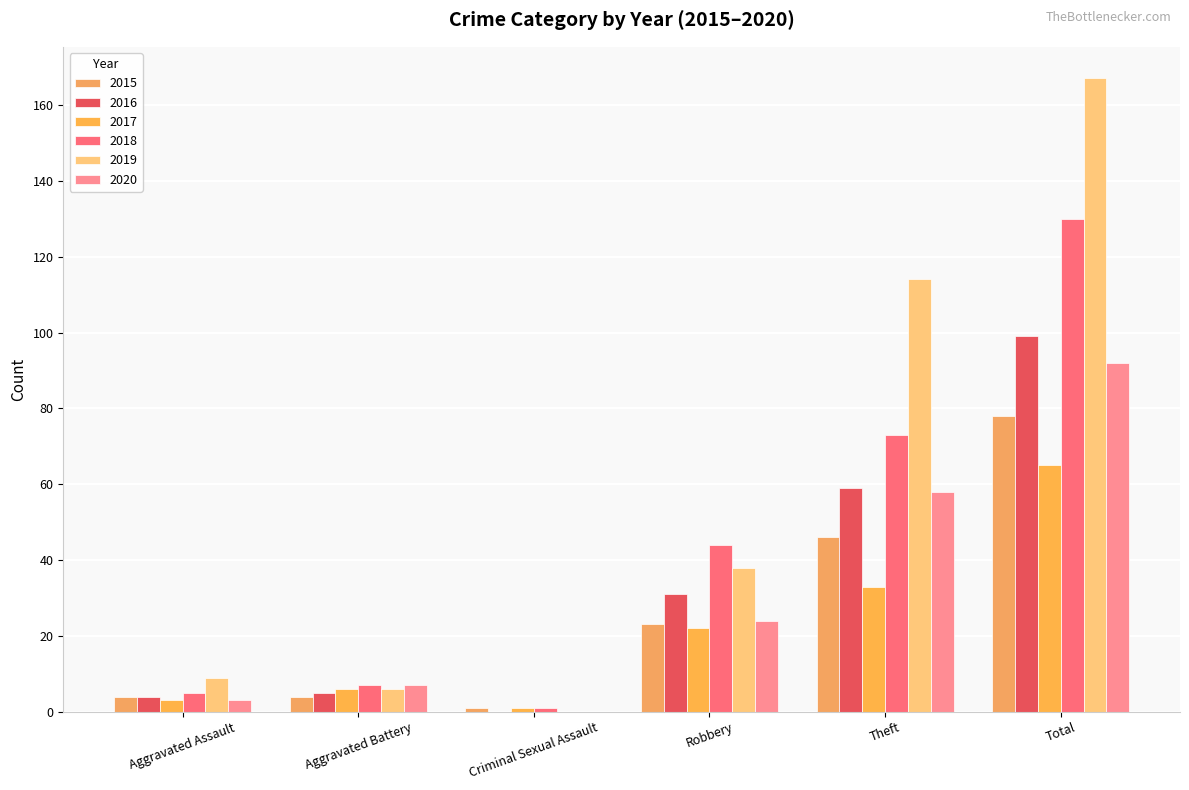

Does the chart contain stacked bars?

No